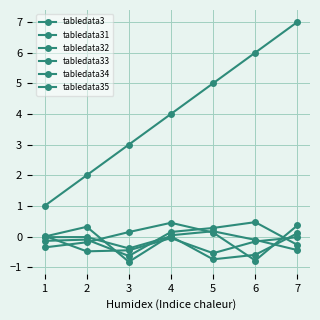

Is it true that tabledata3 equals 7.0 at 7?

True